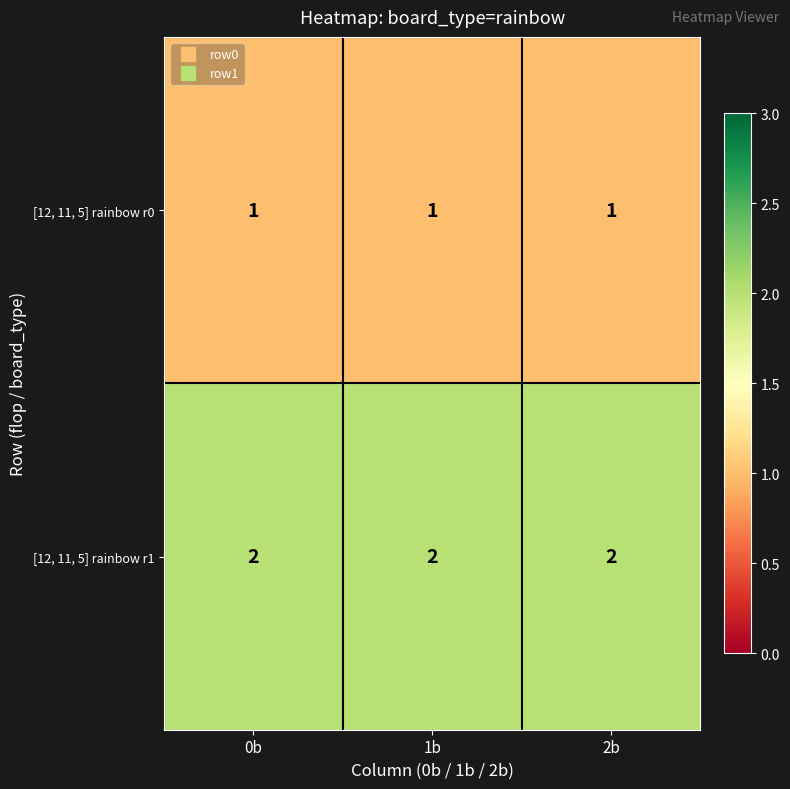

Is the value of [12, 11, 5] rainbow r1 at 2b greater than the value of [12, 11, 5] rainbow r0 at 2b?

Yes